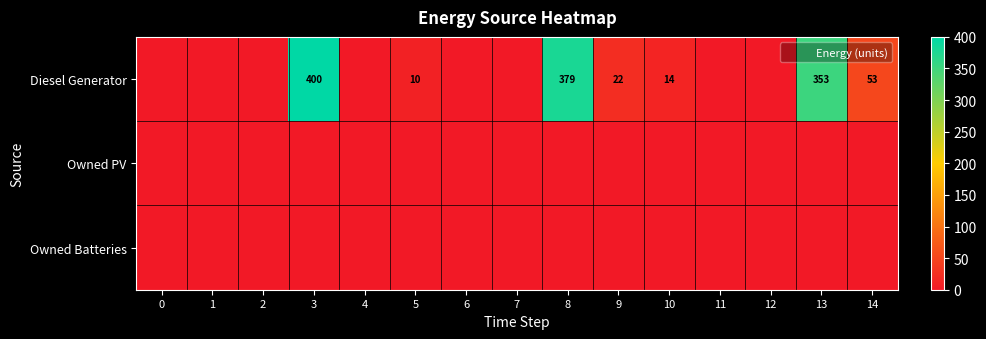

Is it true that Owned Batteries equals 0 at 10?

True